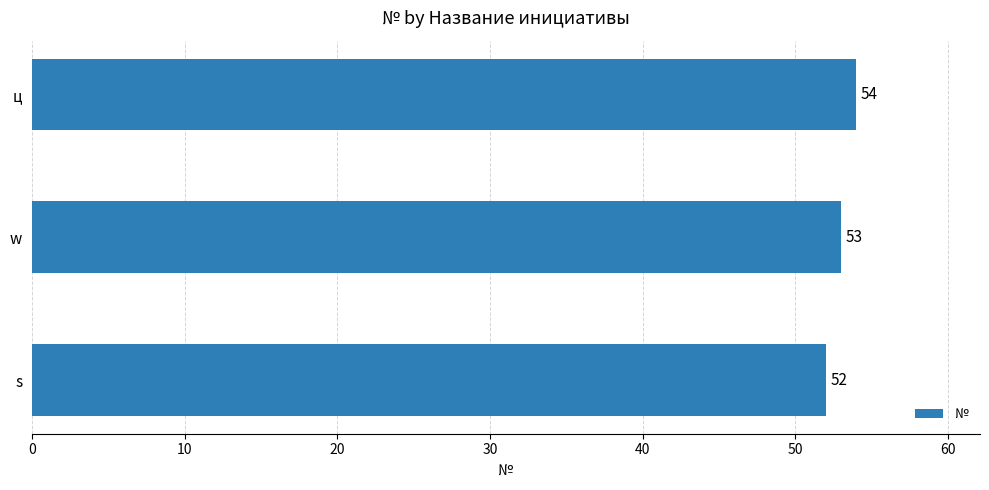

The chart shows a value of 20 at ц. True or false?

False